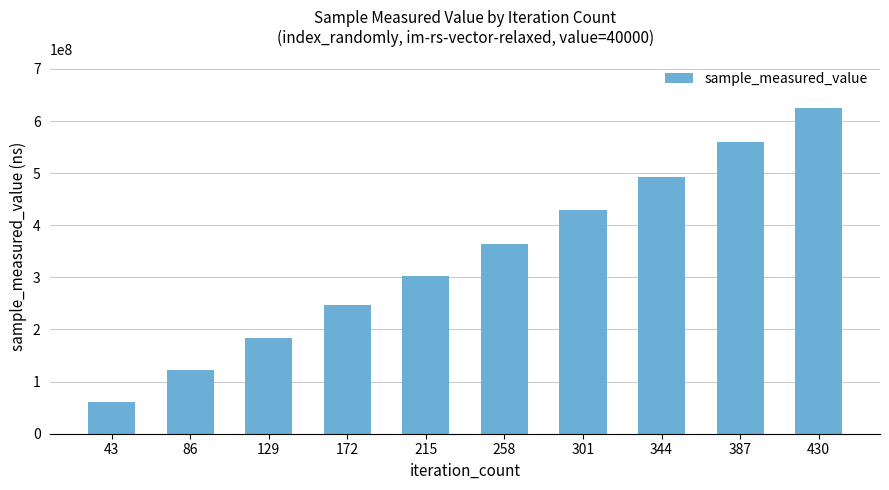

What is the change in value from 129 to 344?

+309615838